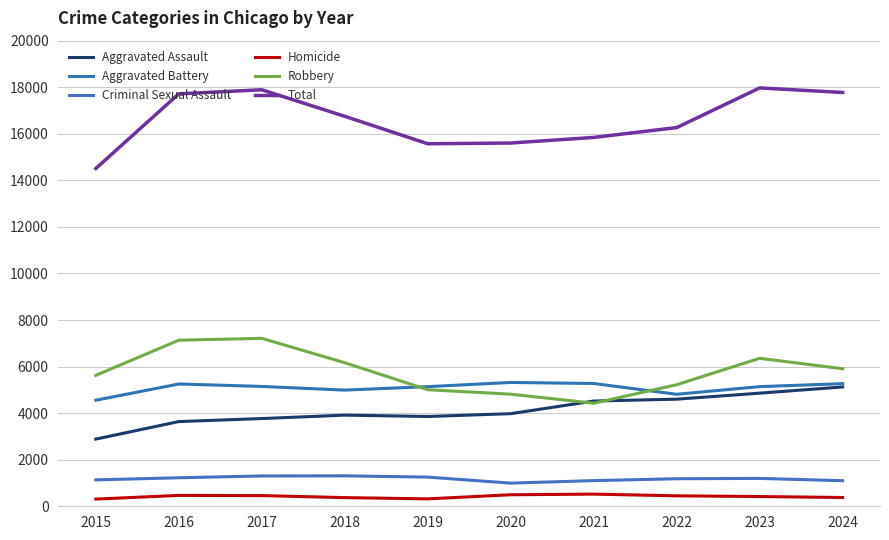

True or false: Aggravated Battery and Total cross at least once.

False